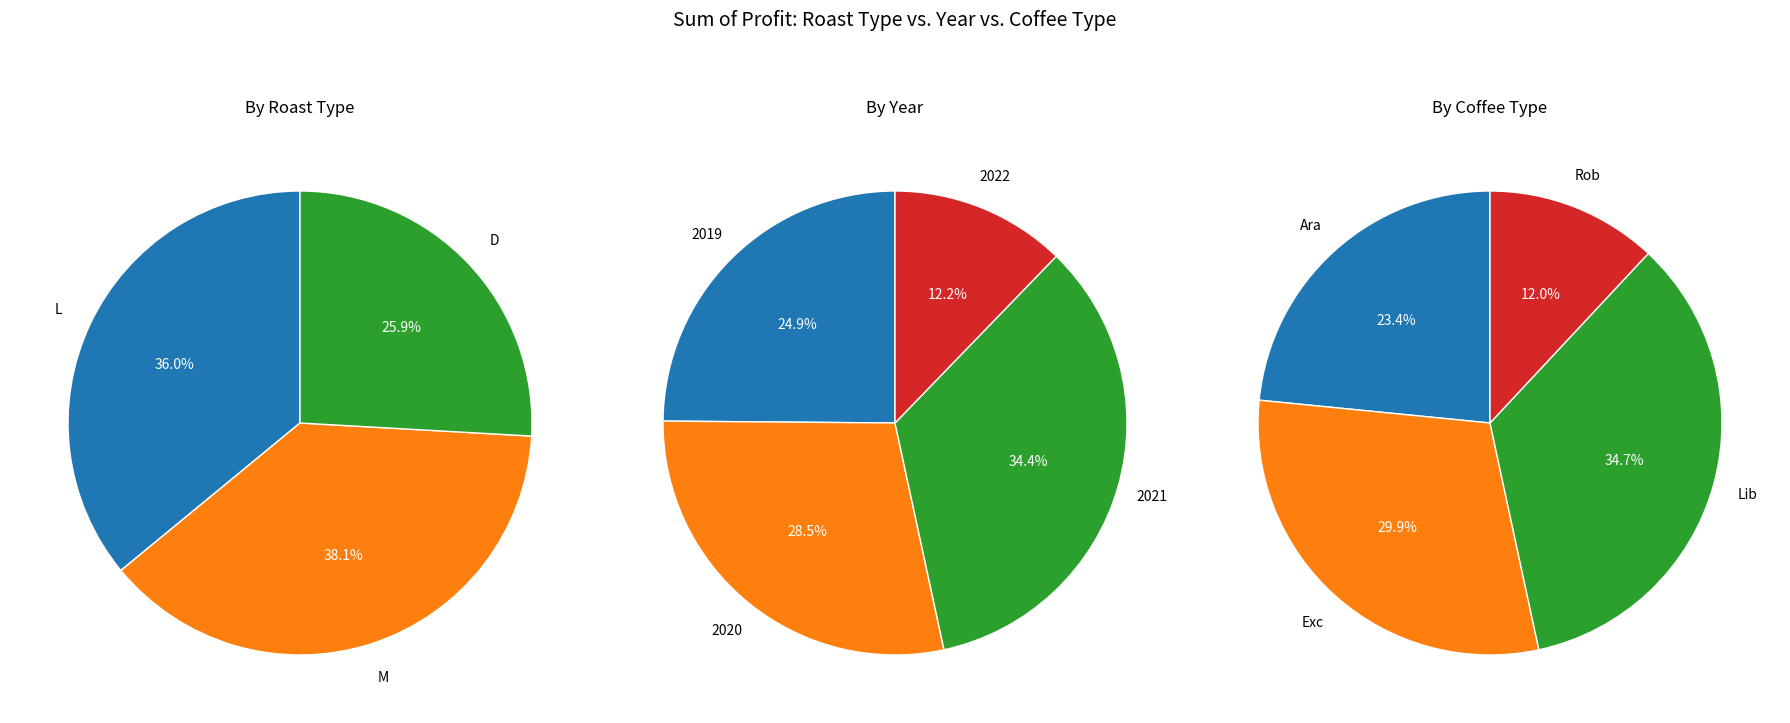

Does any single category account for the majority?

No